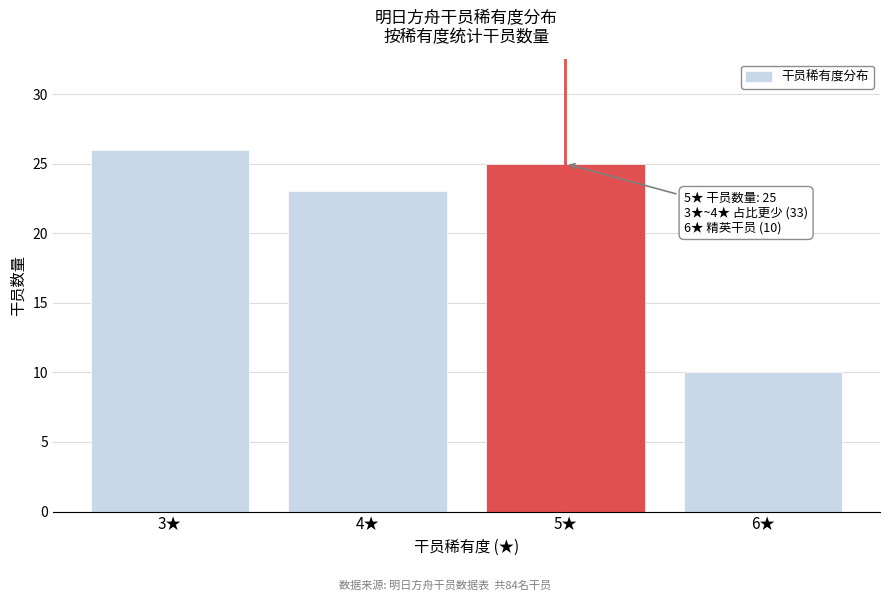

Reading right to left, list all the values displayed in this chart.

6★=10	5★=25	4★=23	3★=26